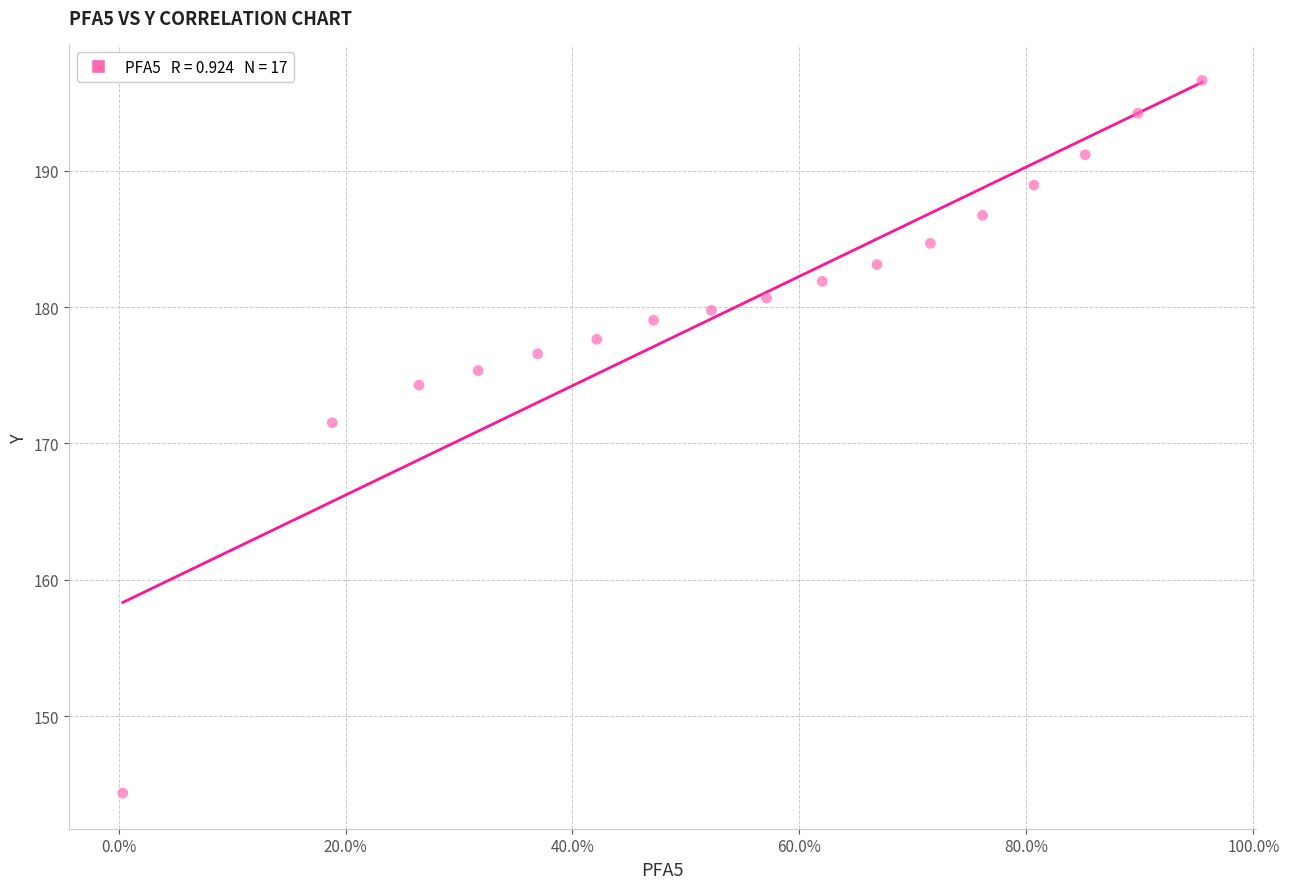

What is the range of Y values (max minus min)?

52.3